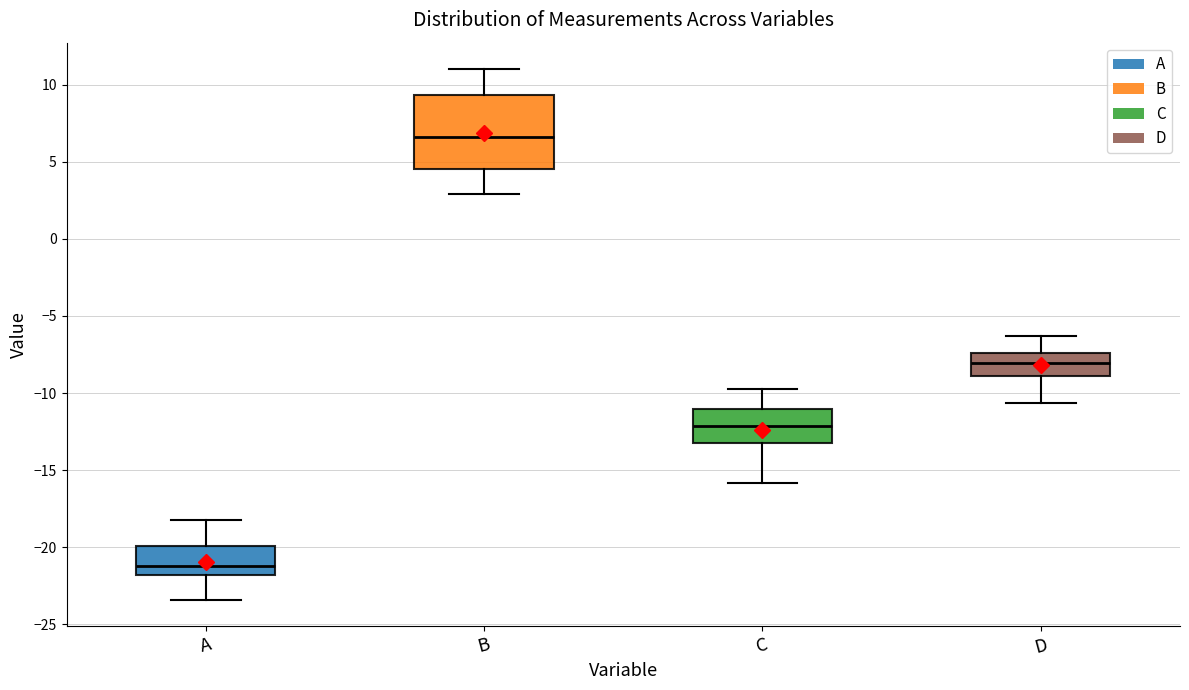

Comparing the boxes themselves (not the whiskers), which one is the tallest?

B